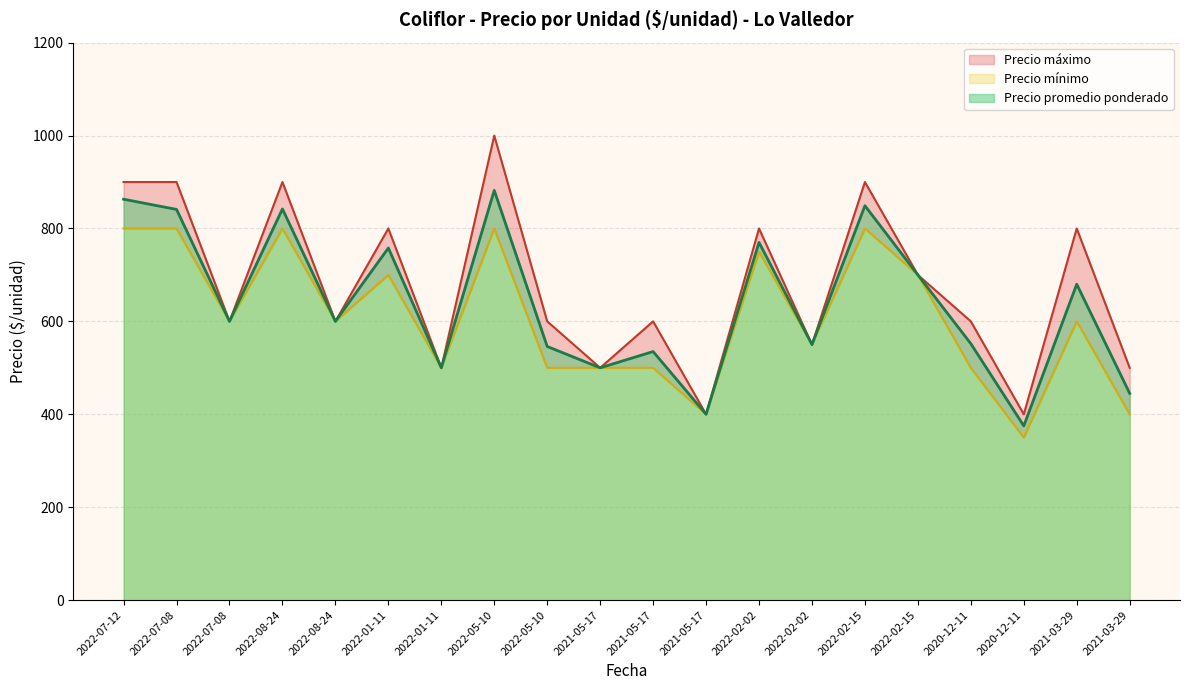

At which category does Precio minimo reach its first local peak?

2022-08-24